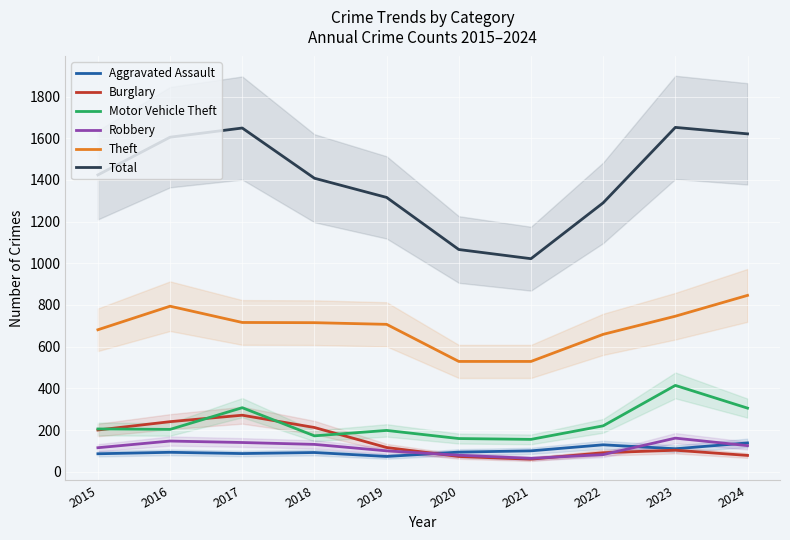

At which label does Motor Vehicle Theft first exceed 205?

2017